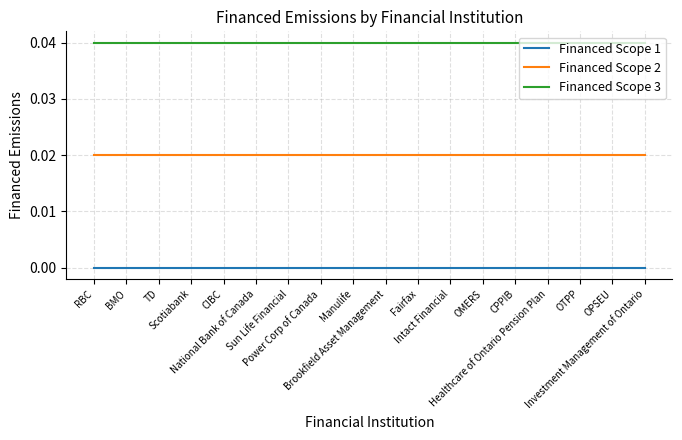

Which series changed the most between Healthcare of Ontario Pension Plan and Investment Management of Ontario?

Financed Scope 1